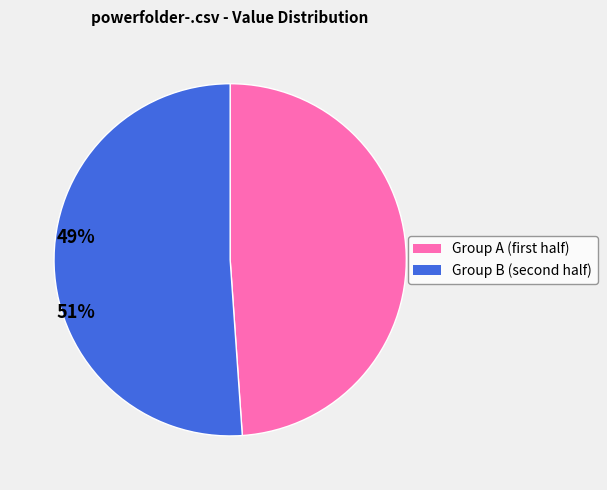

Does any single category account for the majority?

Yes